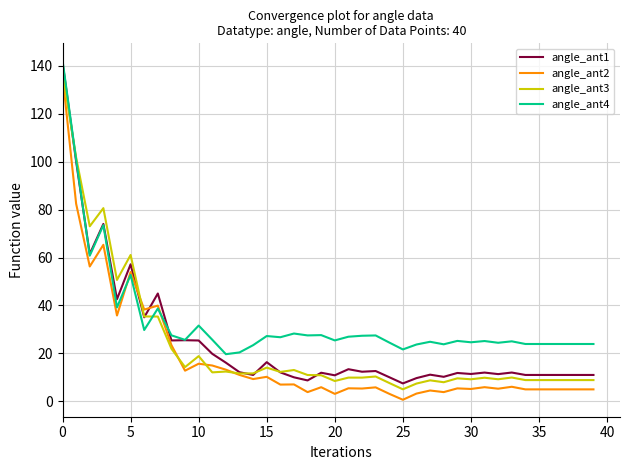

What is the highest value of the angle_ant4 series?

142.3